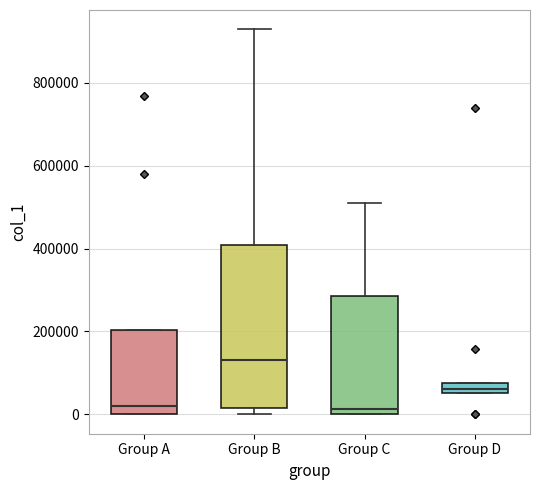

Which box is the tallest, from its lower edge to its upper edge?

Group B